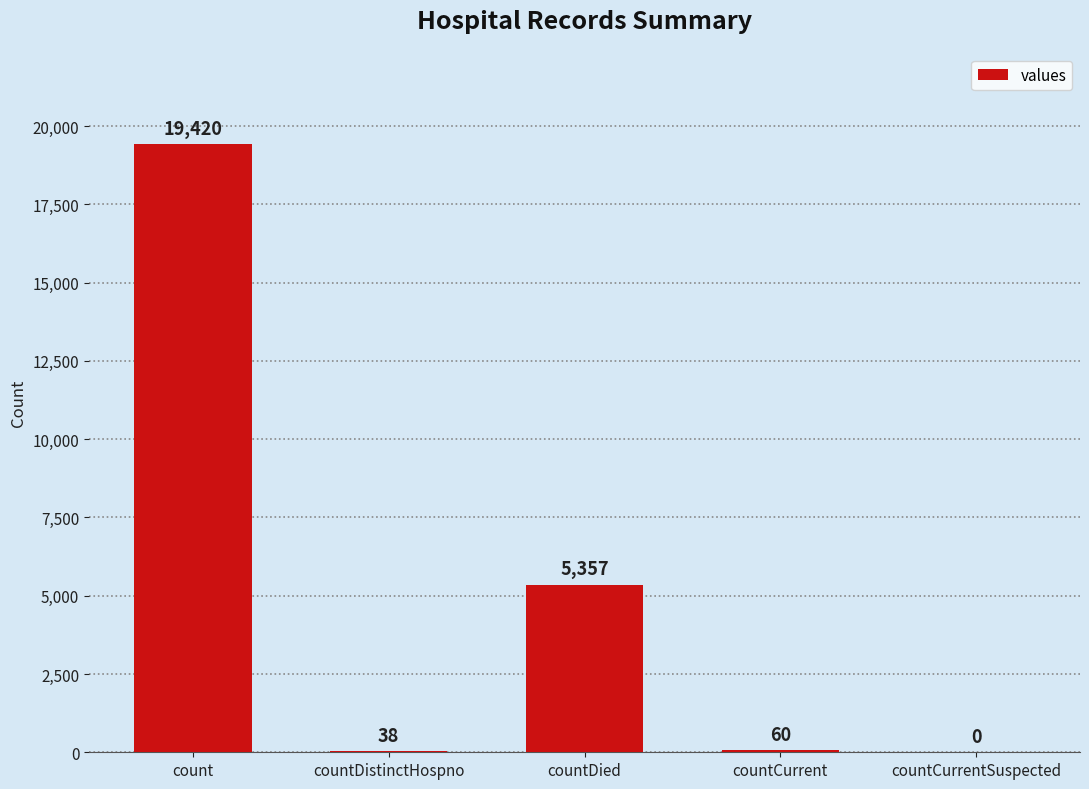

True or false: the data shows 8412 at countCurrentSuspected.

False